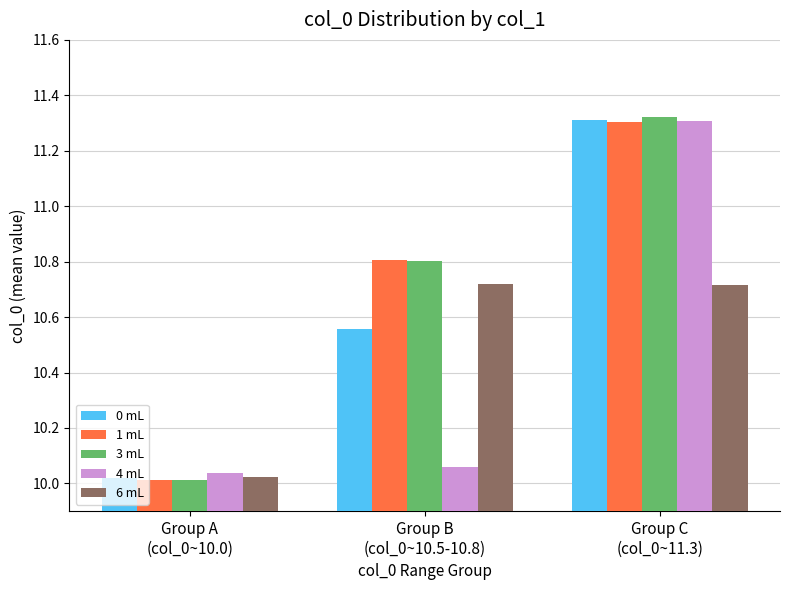

Does the chart contain any negative values?

No